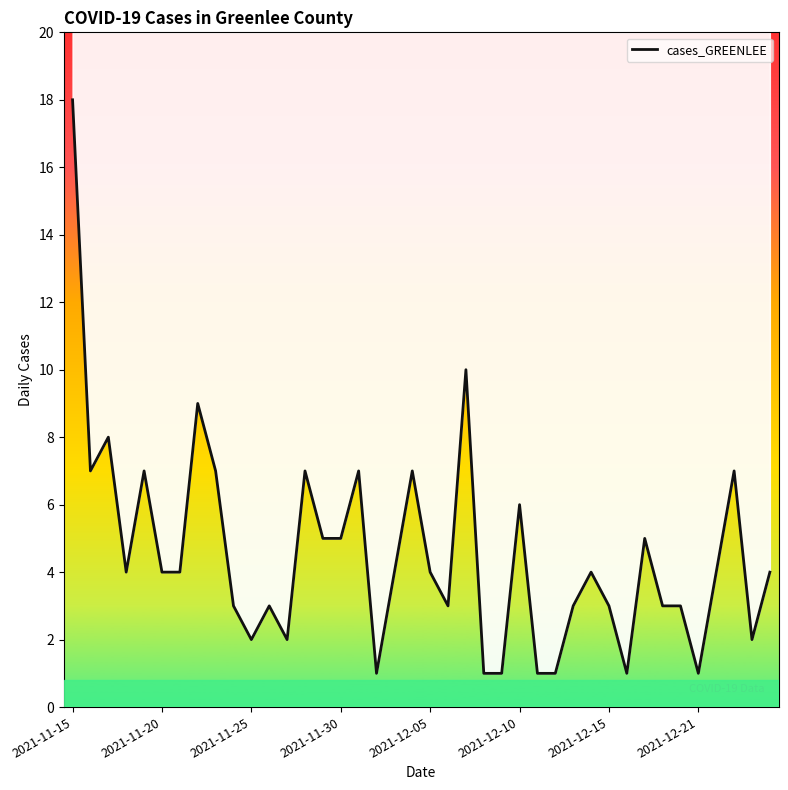

Rank the categories by value from lowest to highest.

17, 23, 24, 26, 27, 31, 35, 10, 12, 38, 9, 11, 21, 28, 30, 33, 34, 2021-11-30, 2021-12-10, 2021-12-15, 18, 20, 29, 36, 39, 14, 15, 32, 25, 2021-11-20, 2021-12-05, 8, 13, 16, 19, 37, 2021-11-25, 2021-12-21, 22, 2021-11-15